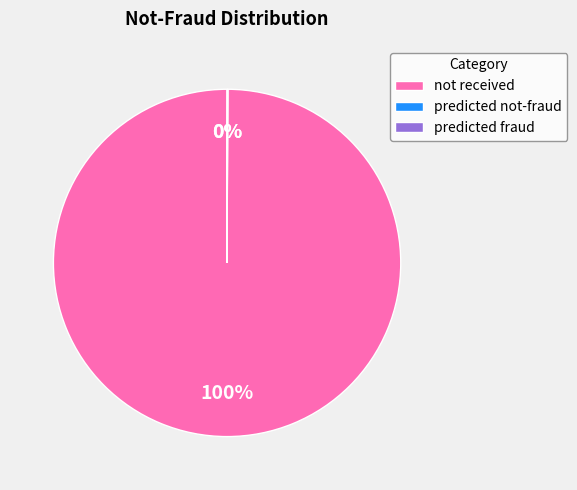

Does any single category account for the majority?

Yes